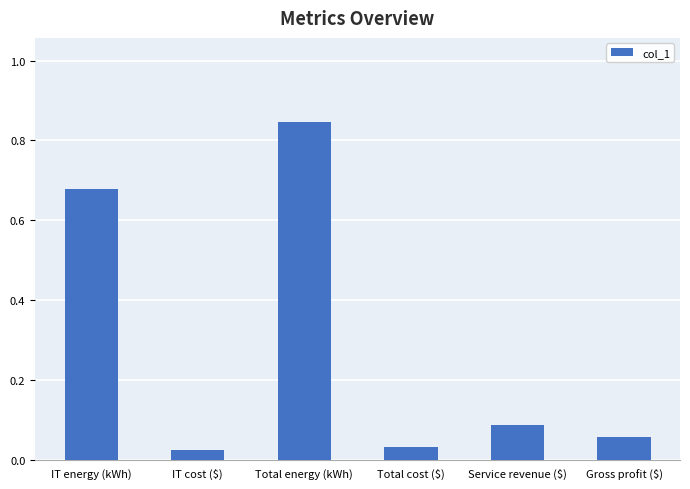

The chart shows a value of 0.0 at Gross profit ($). True or false?

False